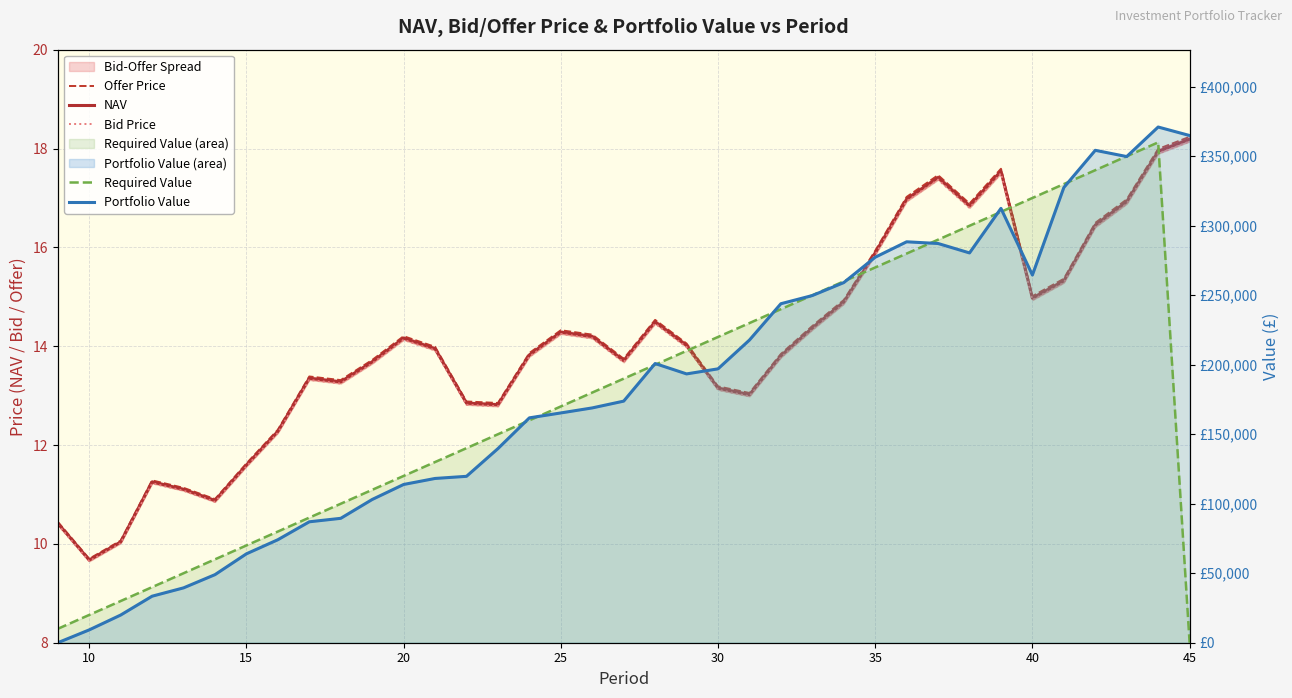

True or false: Required Value has a value of 208917.6 at 35.

False